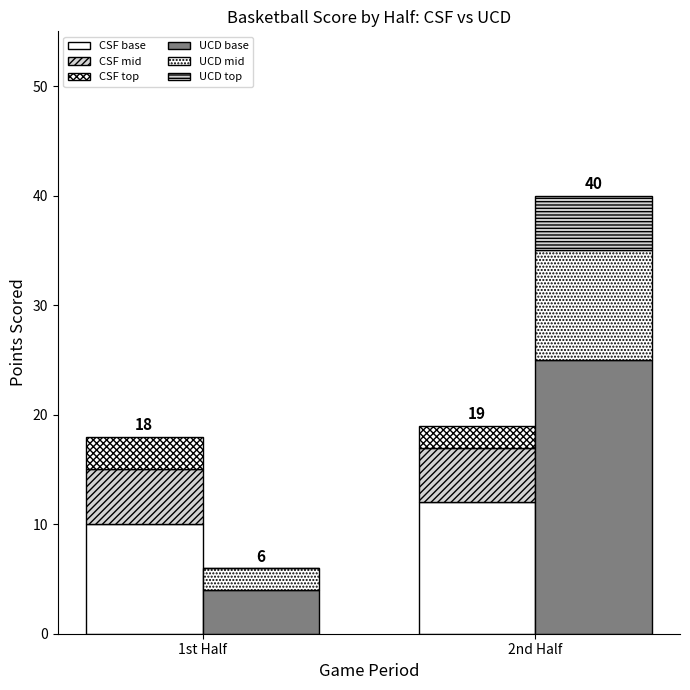

Rank the series by their maximum value, from lowest to highest.

CSF top, CSF mid, UCD top, UCD mid, CSF base, UCD base